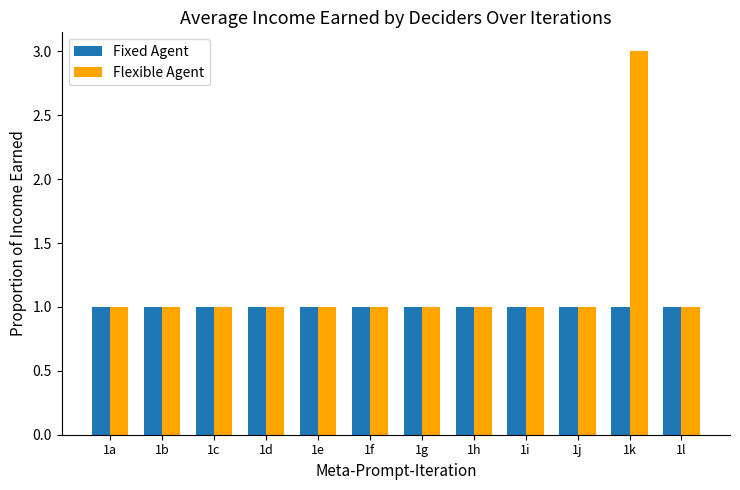

Reading left to right, transcribe all the data shown in this chart.

Fixed Agent: 1a=1	1b=1	1c=1	1d=1	1e=1	1f=1	1g=1	1h=1	1i=1	1j=1	1k=1	1l=1
Flexible Agent: 1a=1	1b=1	1c=1	1d=1	1e=1	1f=1	1g=1	1h=1	1i=1	1j=1	1k=3	1l=1